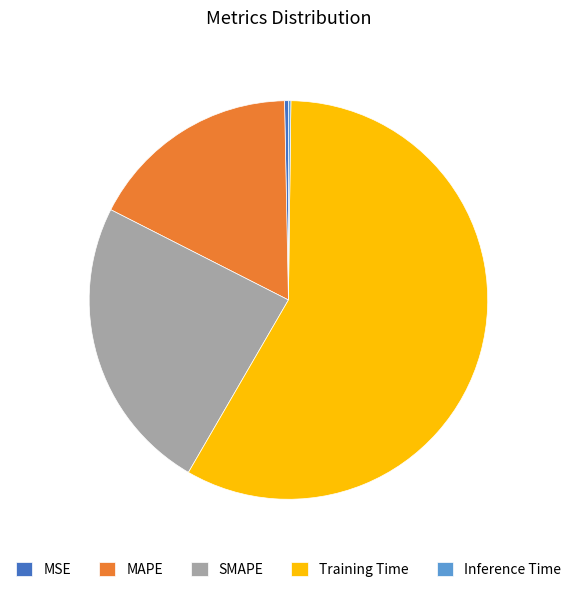

Which category has the biggest portion of the pie?

Training Time